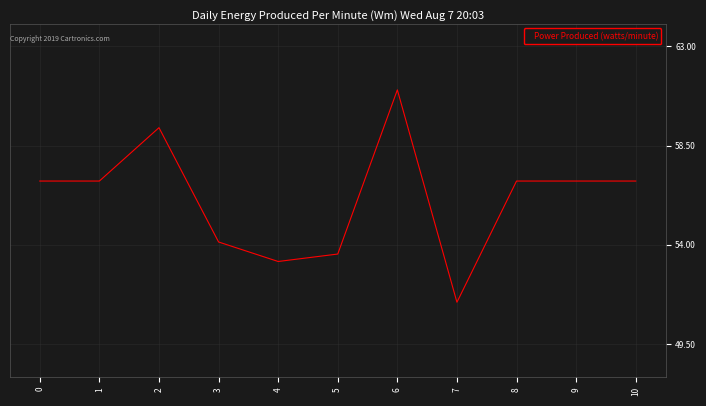

What is the difference between the values at 9 and 7?

5.5